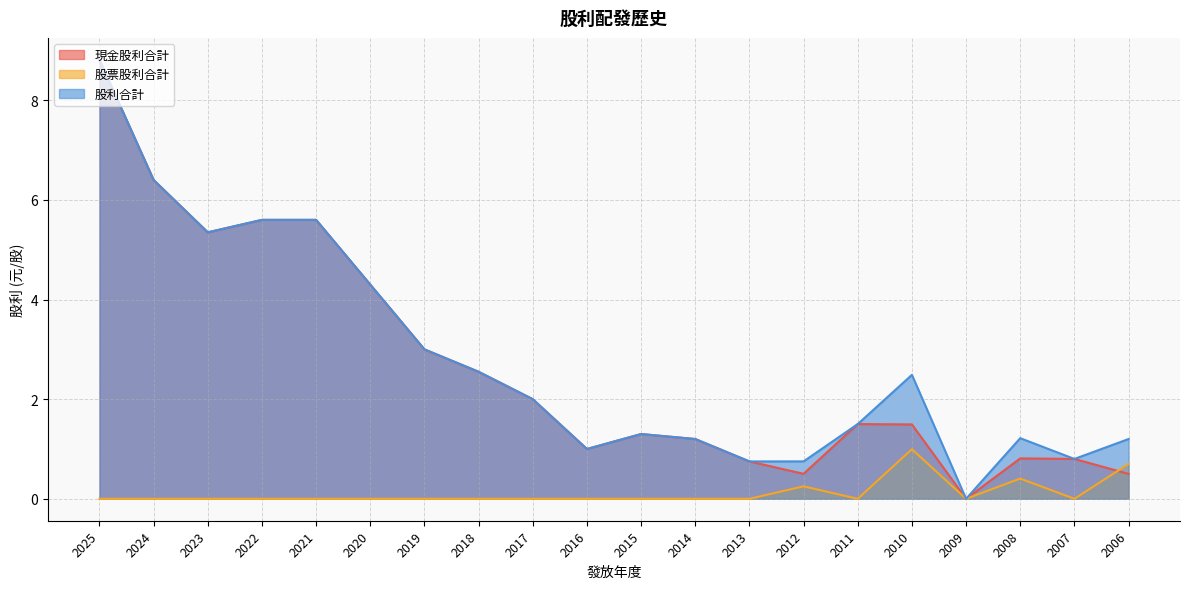

What is the value of the 股利合計 point at the 5th from the left?

5.6